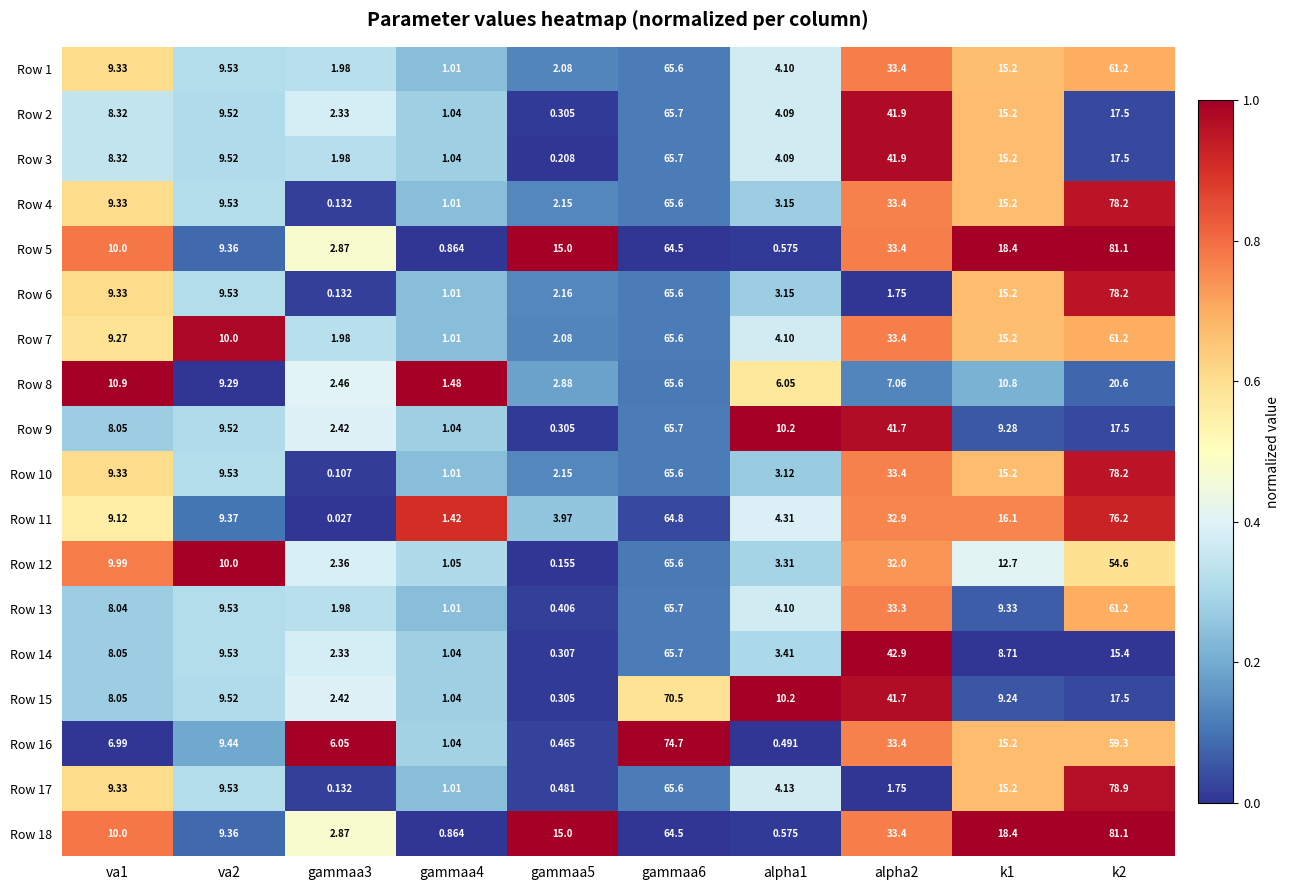

Is the value of Row 5 at gammaa3 greater than the value of Row 7 at k2?

No